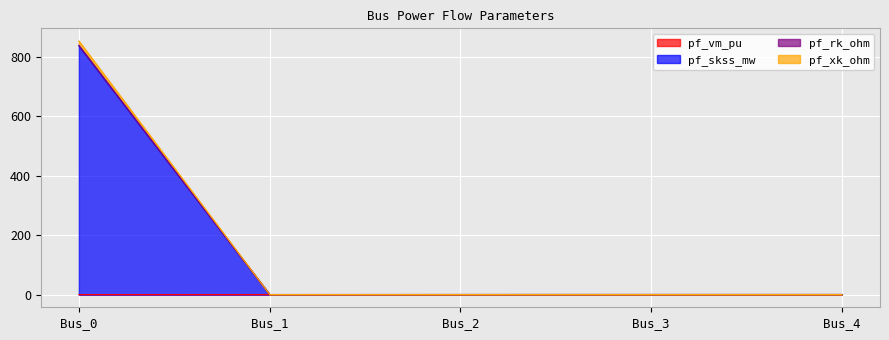

What are all the series names shown in the legend?

pf_vm_pu, pf_skss_mw, pf_rk_ohm, pf_xk_ohm